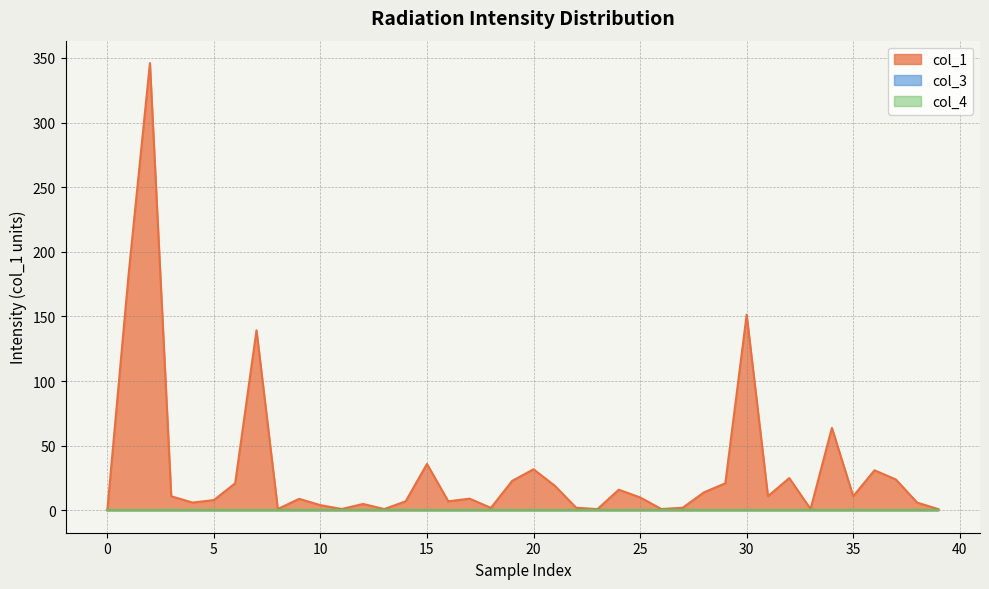

What are all the series names shown in the legend?

col_1, col_3, col_4